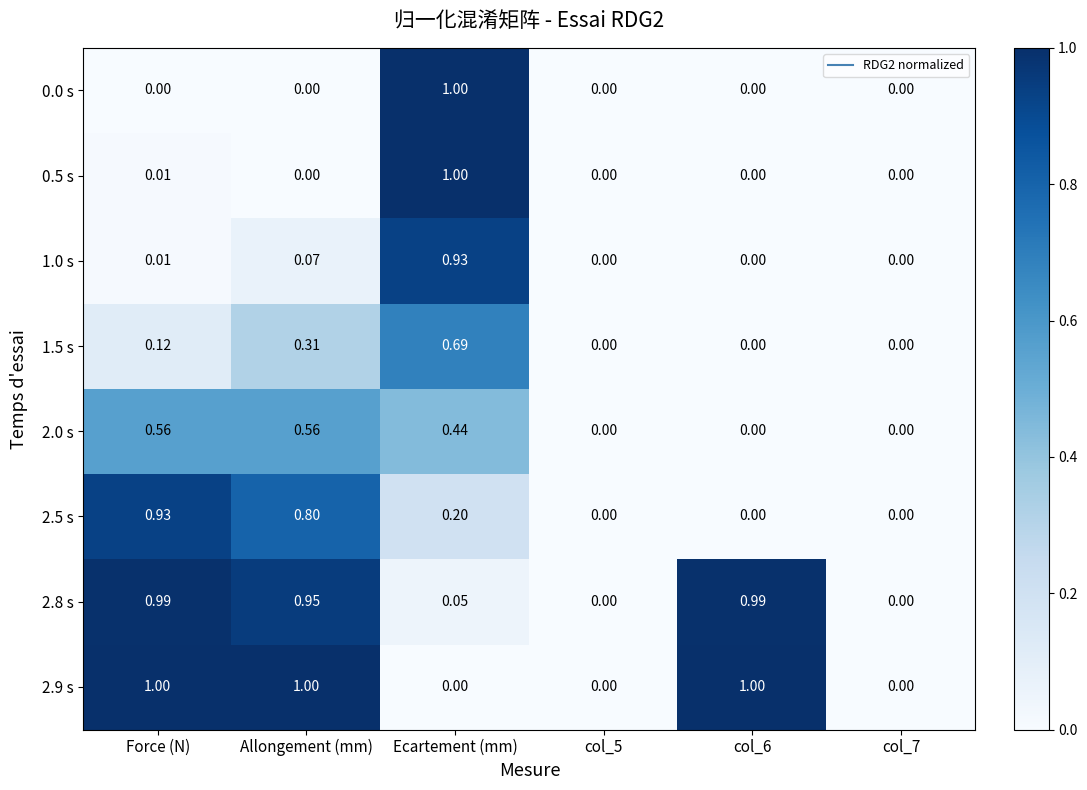

At which category is the sum across all series the highest?

Ecartement (mm)